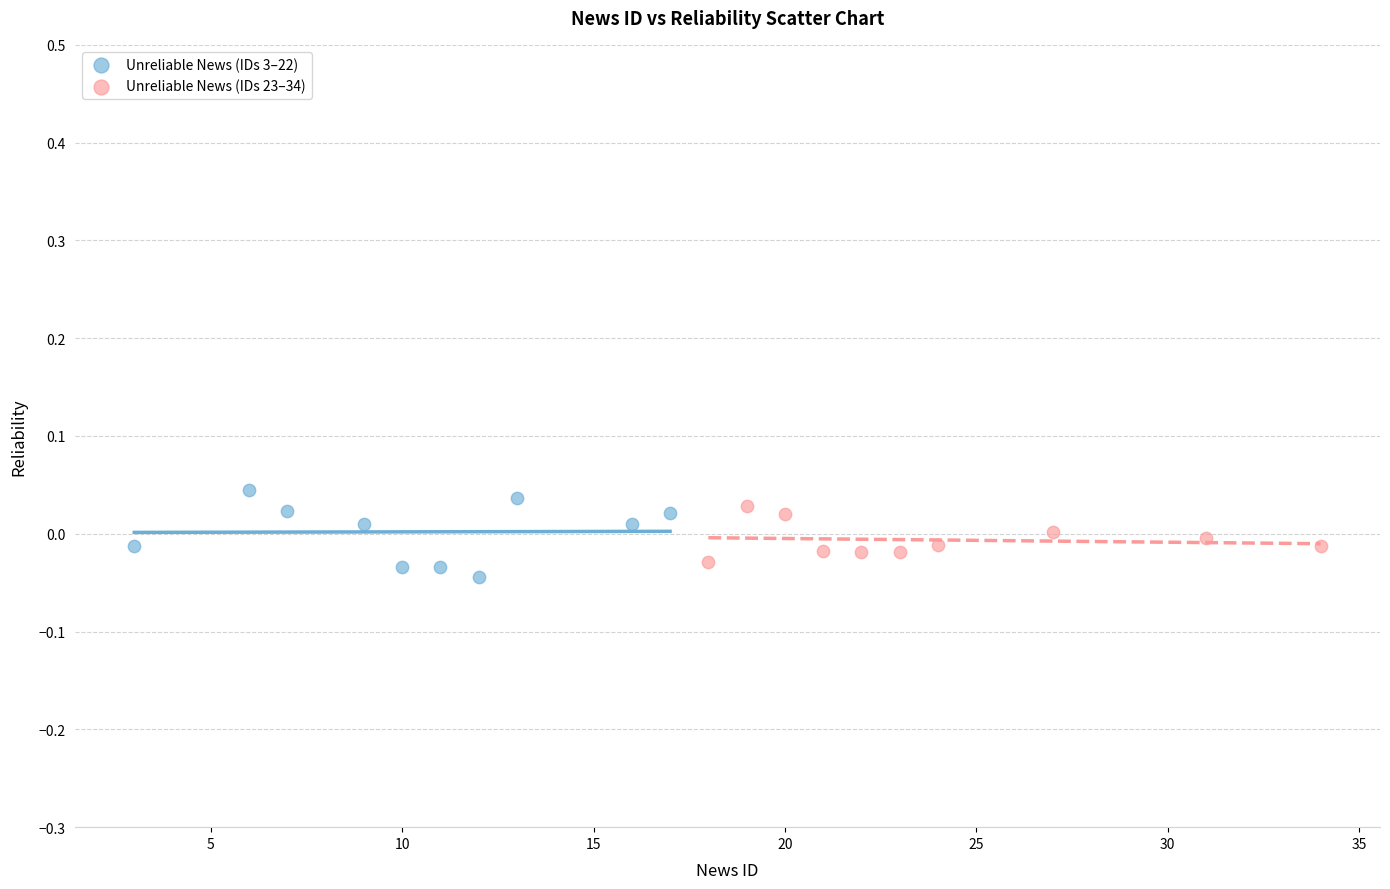

Which series has the widest spread of Y values?

Unreliable News (IDs 3–22)